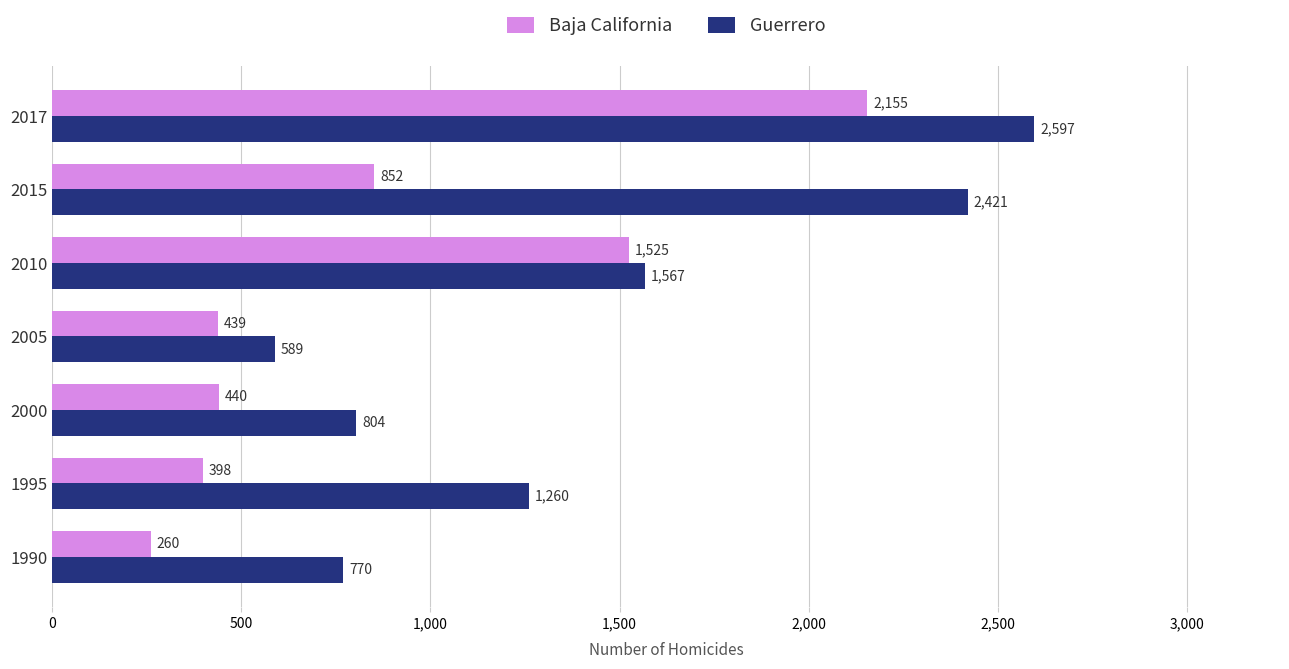

At which label is Guerrero closest to 1593?

2010